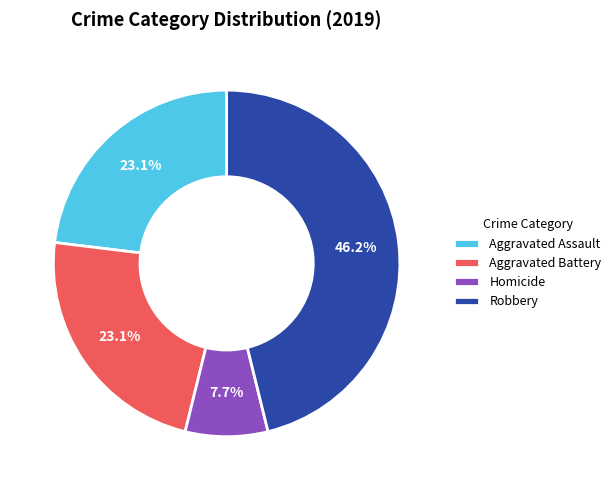

How much of the chart is everything except Homicide?

92.3%